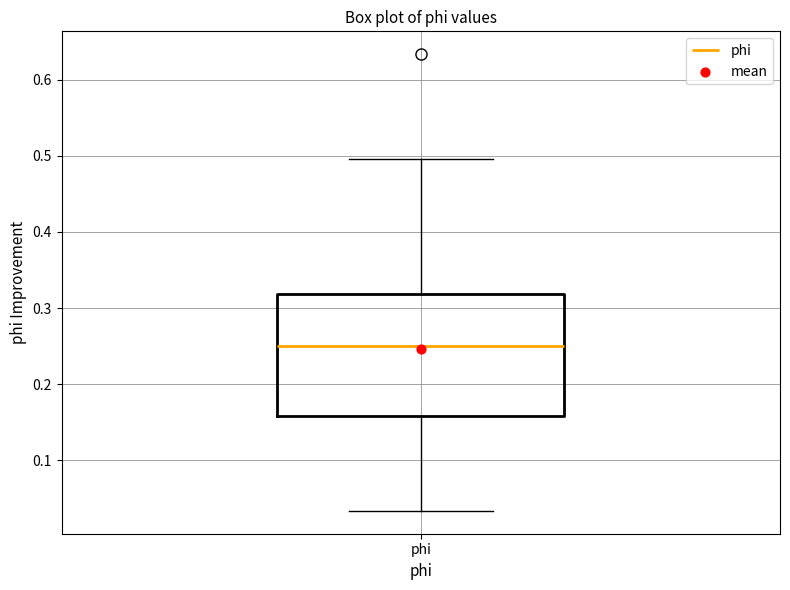

Read this box plot against the y-axis: the position of the median line, the range covered by the box, and the ends of both whiskers. The values are not printed on the chart, so give them approximately, as read against the axis.

median 0.25, box 0.16 to 0.32, whiskers 0.03 to 0.50